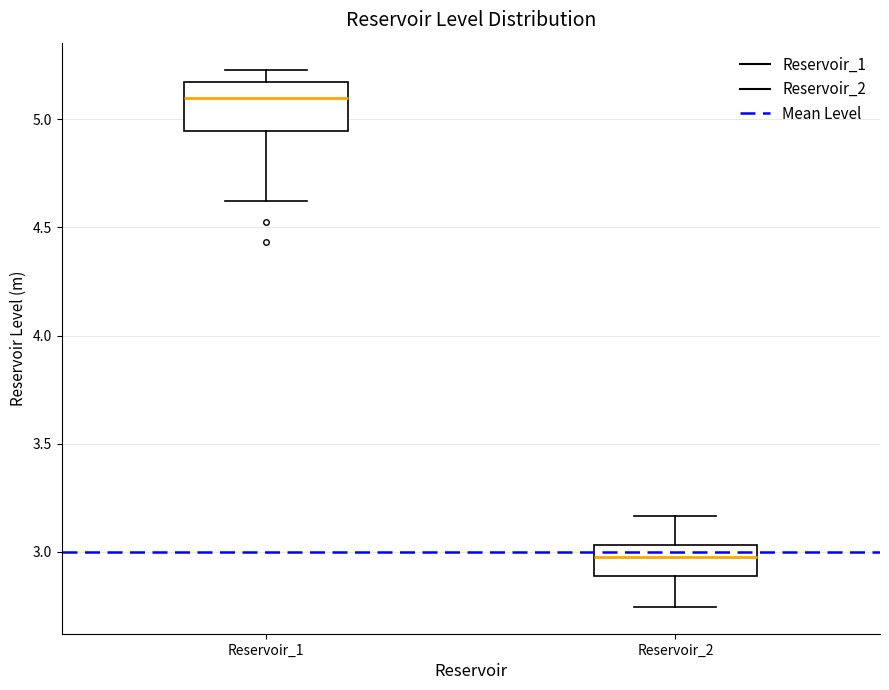

Reading left to right, transcribe this box plot: for each box, give where its median line is, the range the box spans, and where its two whiskers end, as read against the y-axis. The values are not printed on the chart, so give them approximately, as read against the axis.

Reservoir_1: median 5.10, box 4.95 to 5.15, whiskers 4.60 to 5.25
Reservoir_2: median 3.00, box 2.90 to 3.05, whiskers 2.75 to 3.15